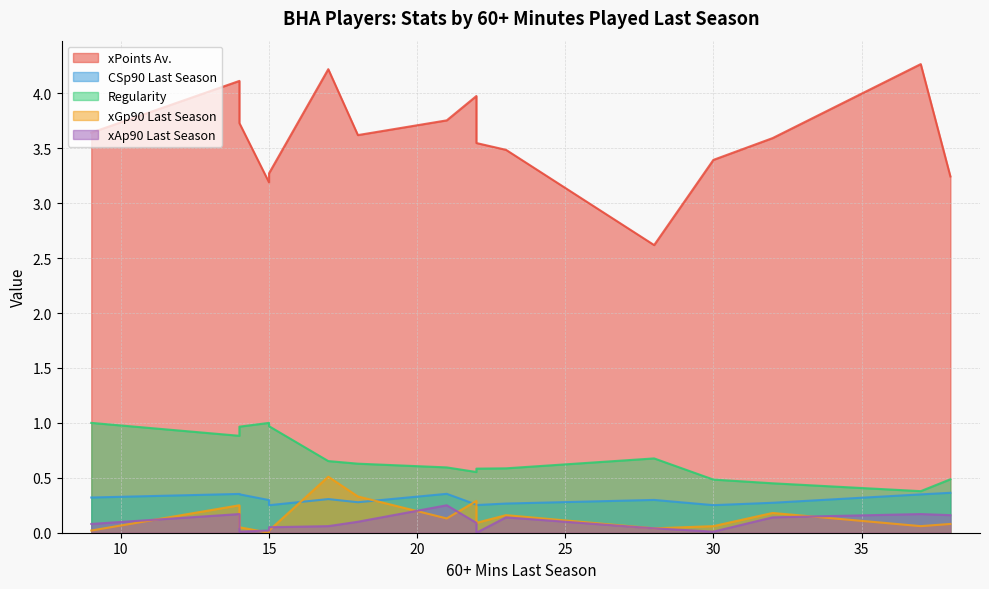

True or false: Regularity and xGp90 Last Season cross at least once.

False